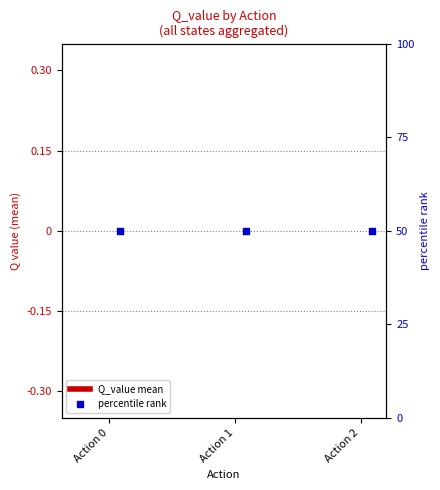

At which category is the sum across all series the highest?

Action 0